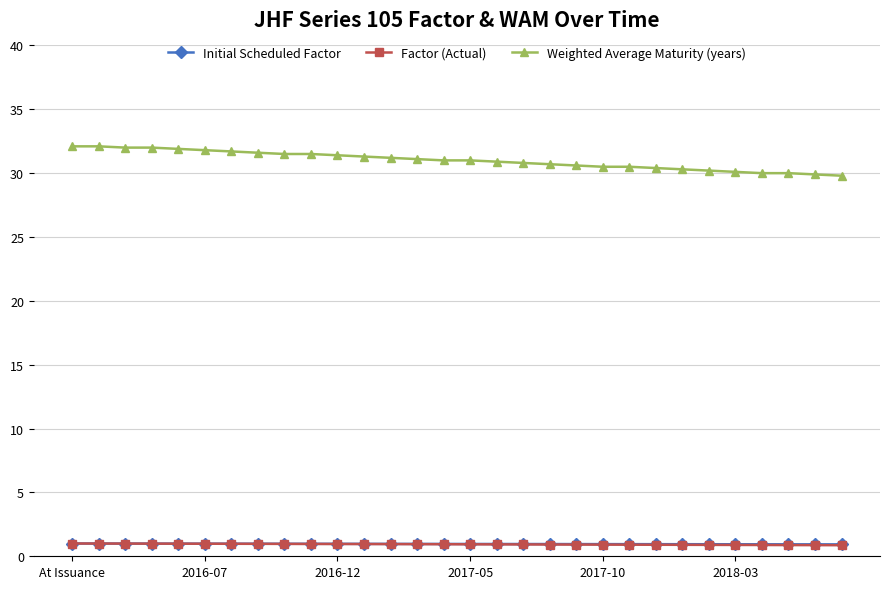

True or false: Weighted Average Maturity (years) and Initial Scheduled Factor intersect in this chart.

False